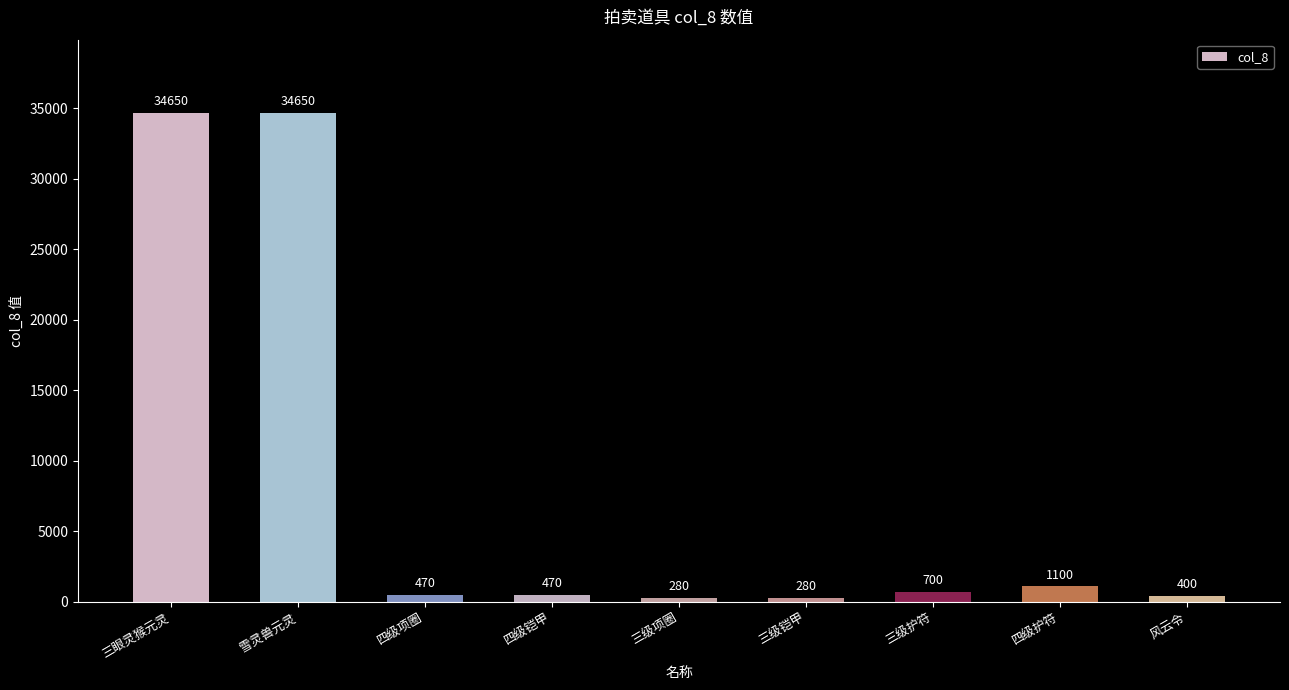

What is the difference between the values at 三级铠甲 and 三眼灵猴元灵?

34370